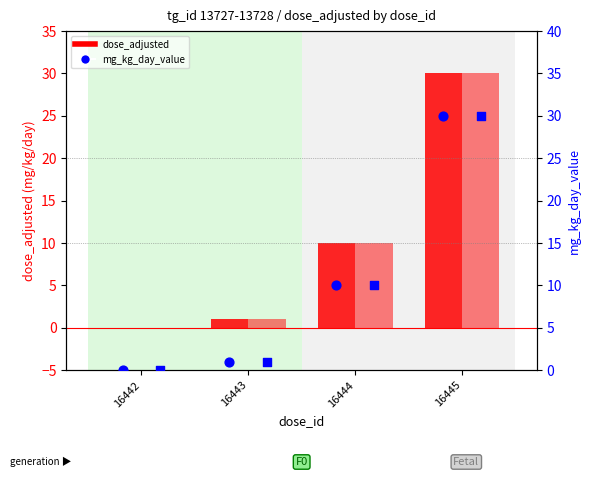

What is the total value across all series at 16444?

40